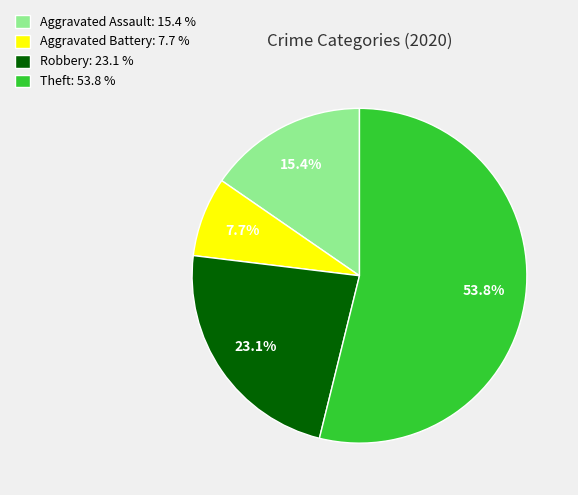

Is it true that Robbery is 23% of the pie?

True